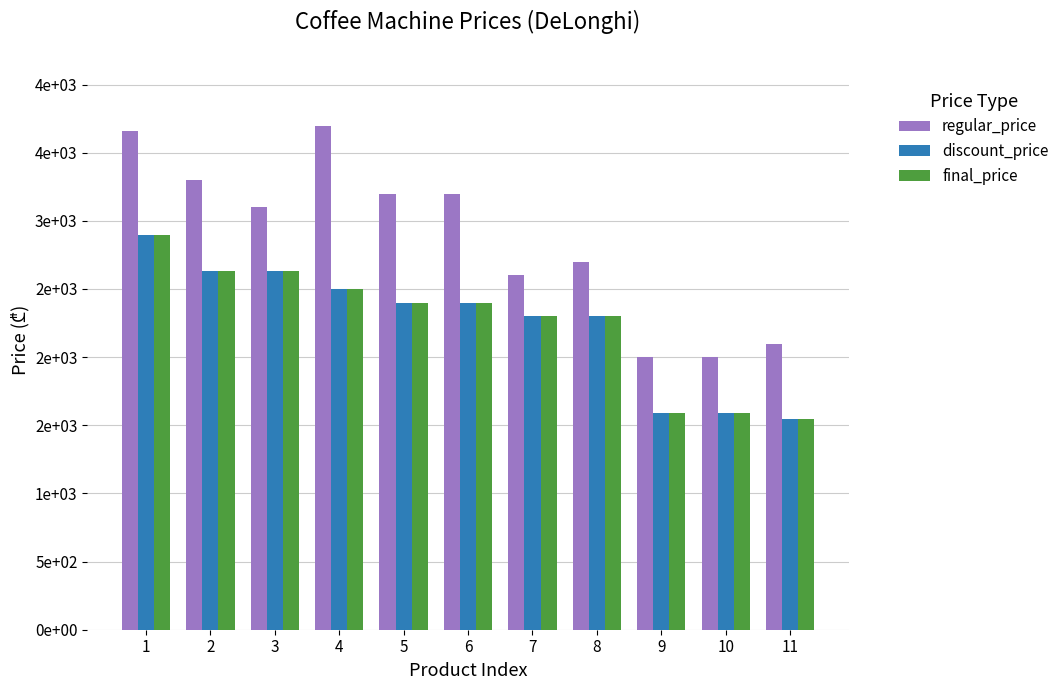

What is the approximate value of final_price at 1?

2899